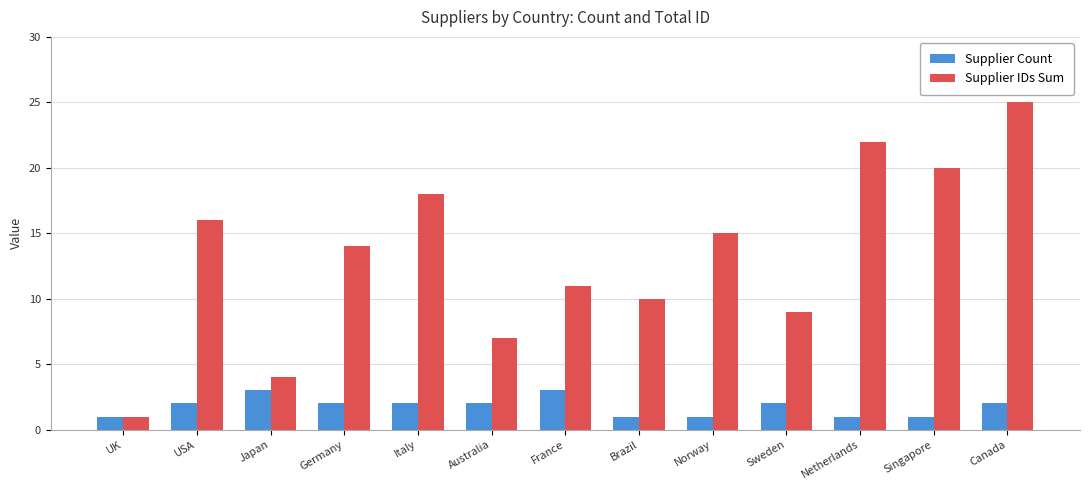

Reading right to left, extract all data points from this chart.

Supplier Count: 2	1	1	2	1	1	3	2	2	2	3	2	1
Supplier IDs Sum: 25	20	22	9	15	10	11	7	18	14	4	16	1